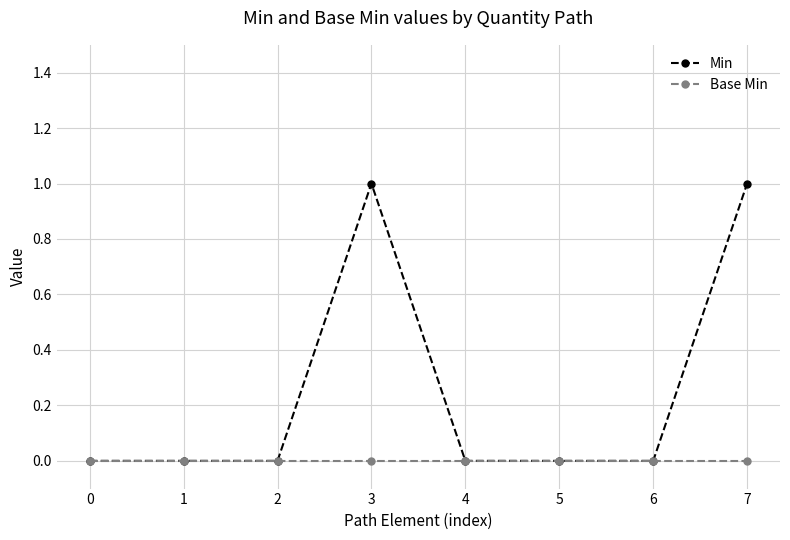

What are all the series names shown in the legend?

Min, Base Min